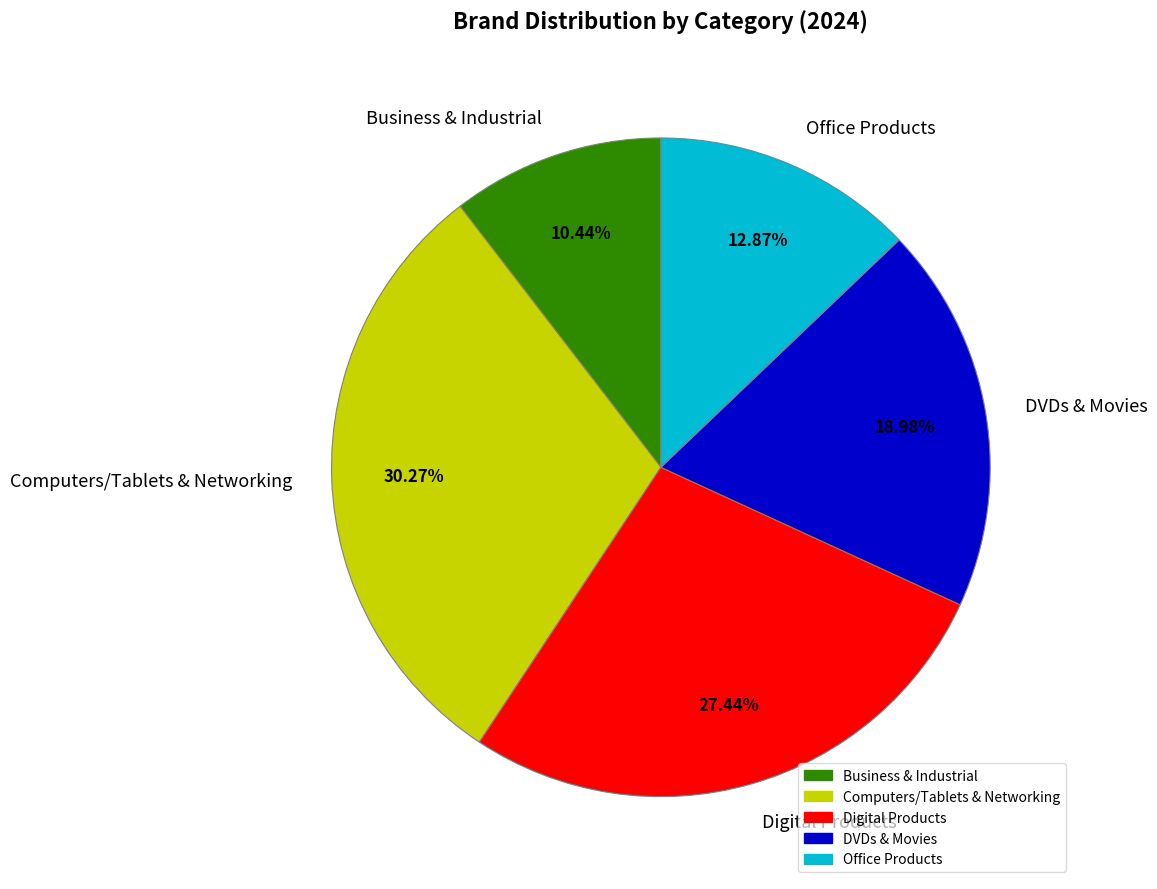

True or false: Computers/Tablets & Networking accounts for 20% of the total.

False